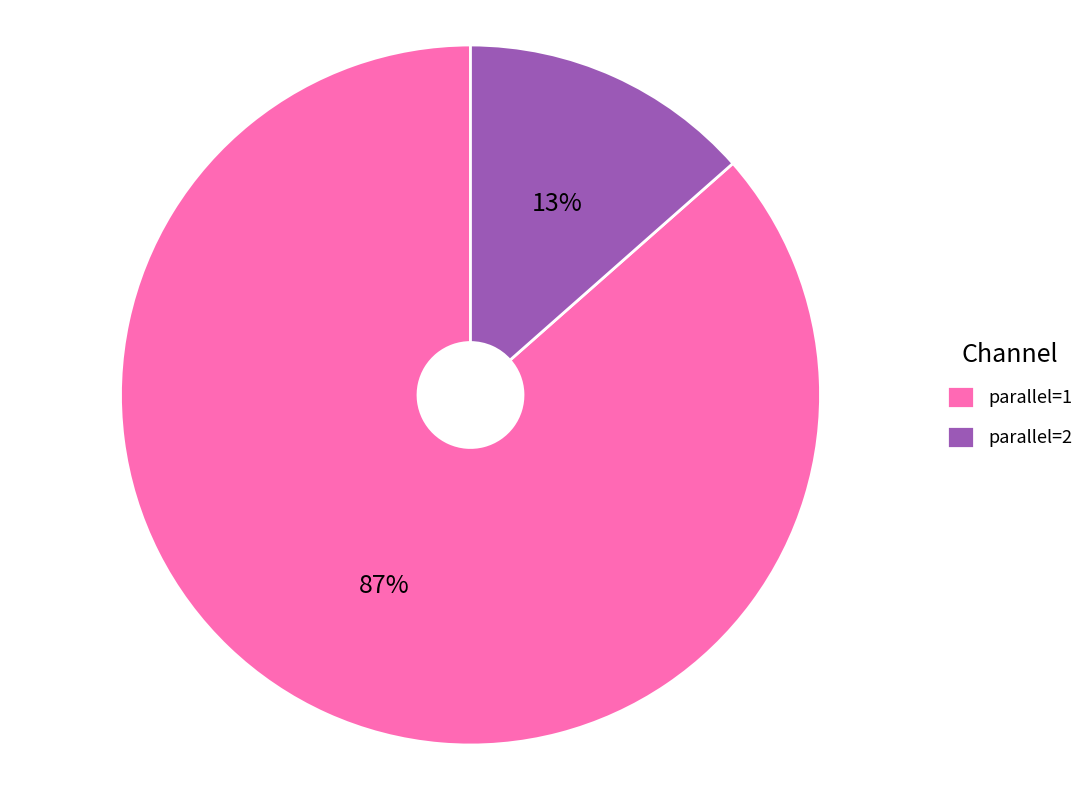

Does parallel=1 account for over 50% of the chart?

Yes